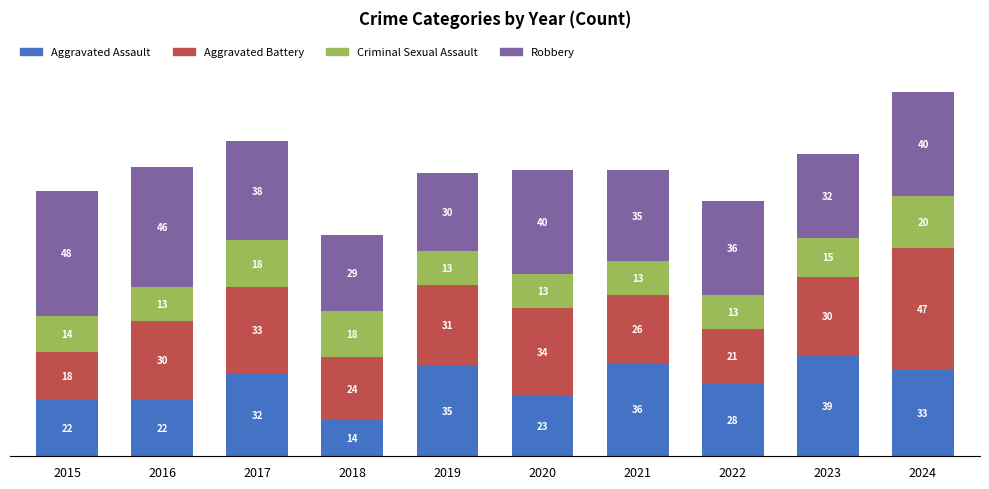

At which category is the sum across all series the highest?

2024